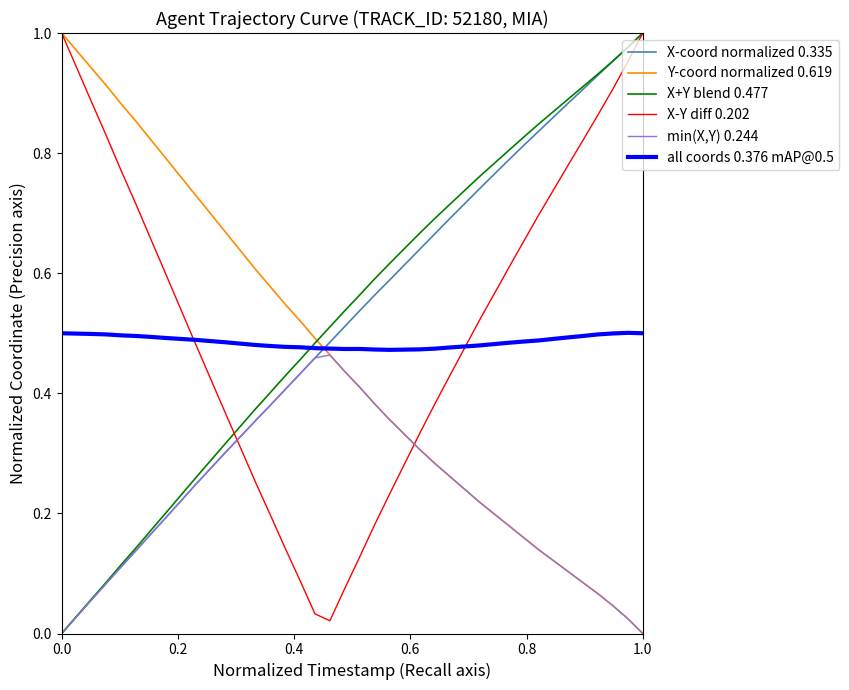

Which series ends up on top after the final intersection of all coords 0.376 mAP@0.5 and Y-coord normalized 0.619?

all coords 0.376 mAP@0.5